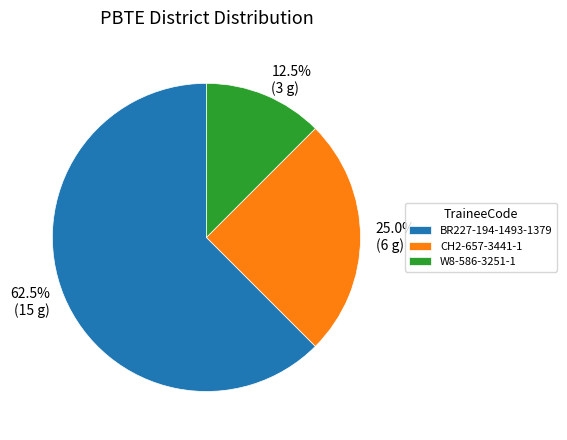

What is the ratio of the value at CH2-657-3441-1 to the value at W8-586-3251-1?

2.0